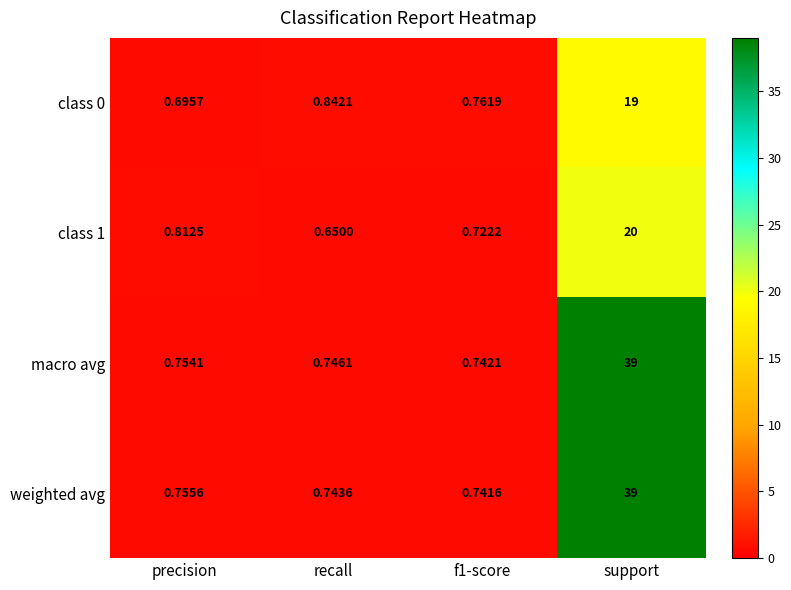

At which category is the sum across all series the highest?

support